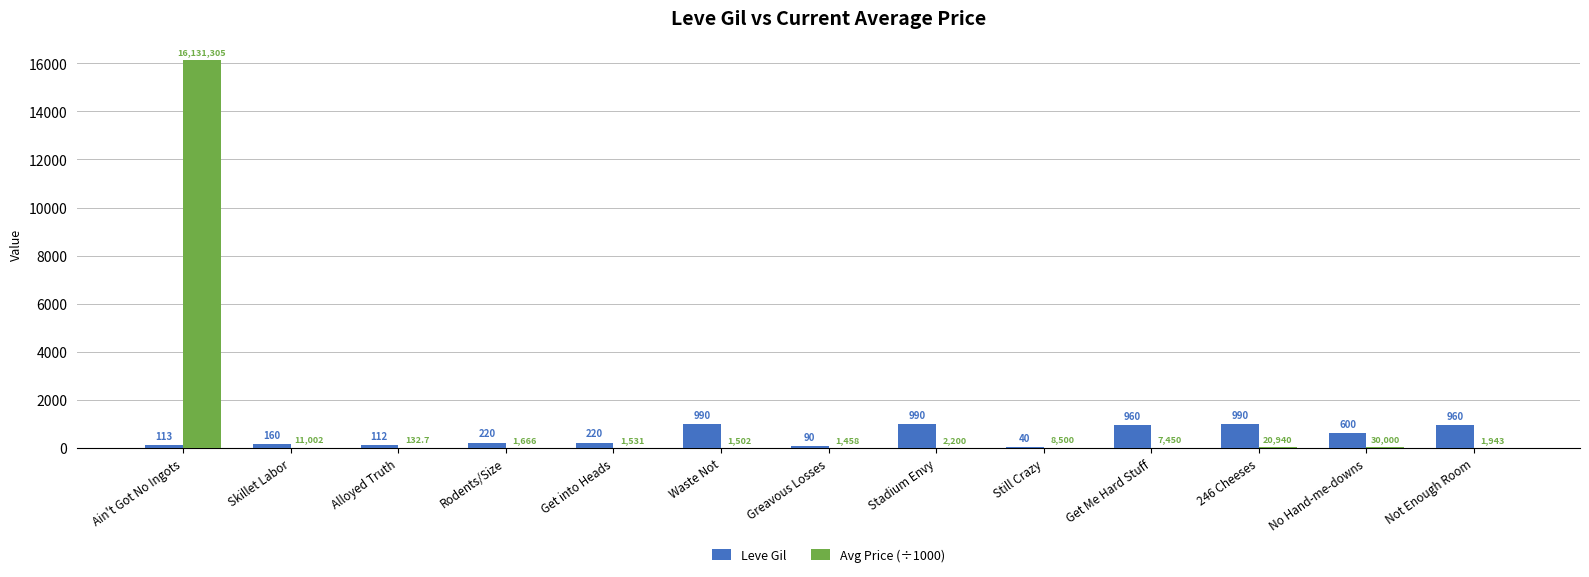

What is the greatest value displayed?

16131.3